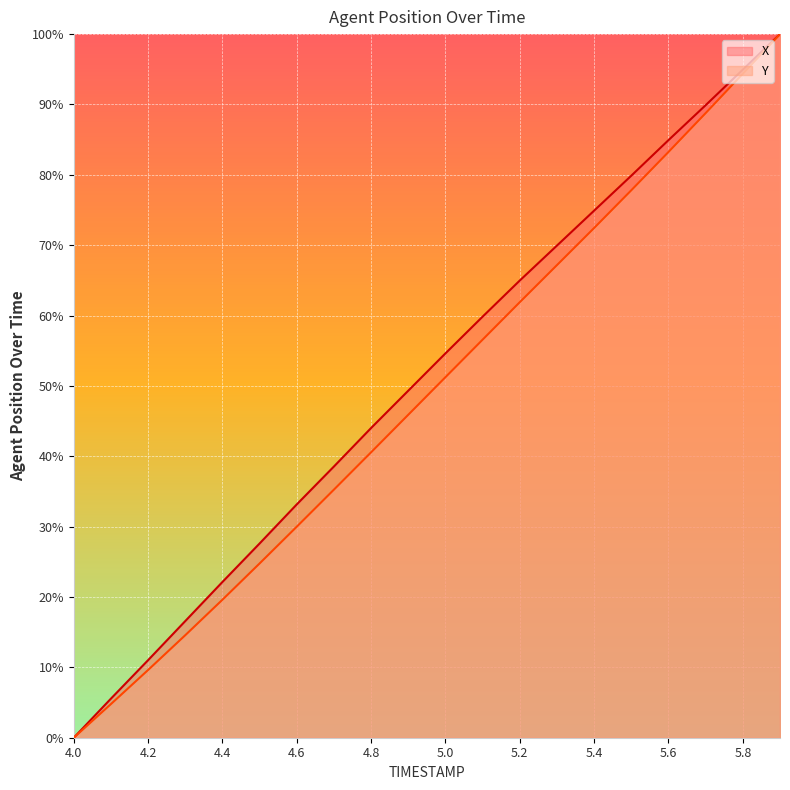

Which series has the widest spread of values?

X